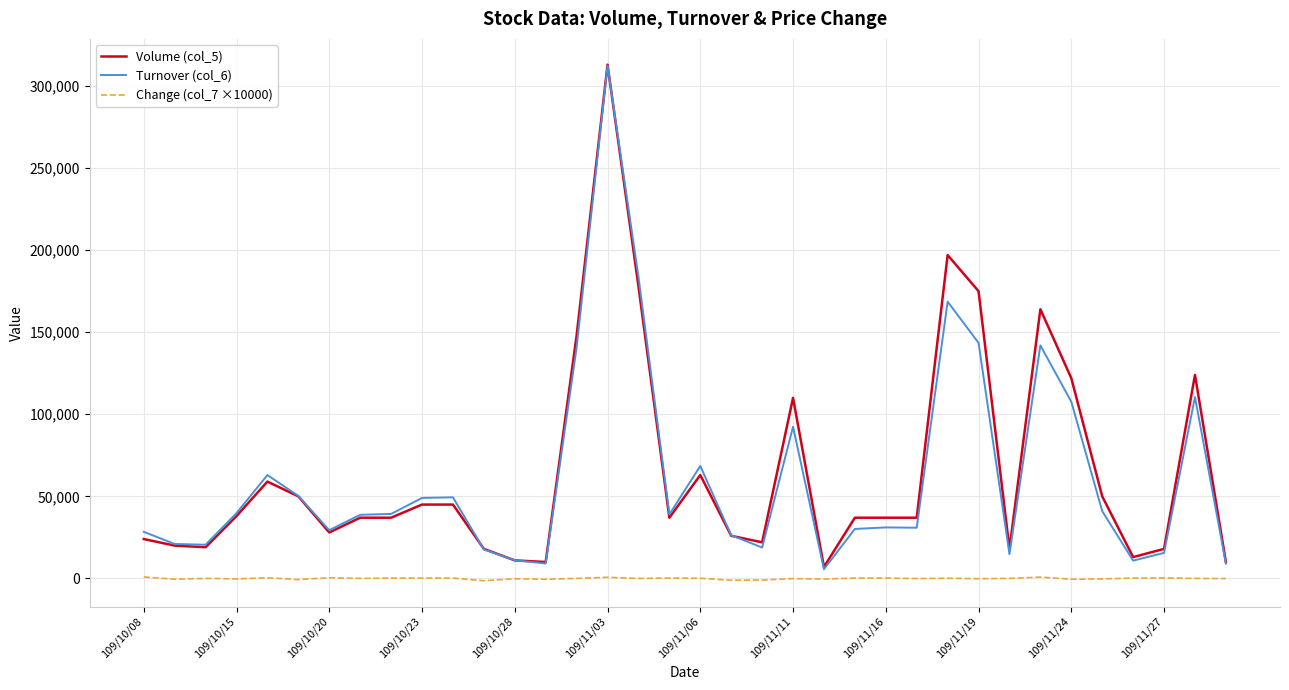

True or false: Volume (col_5) and Change (col_7 ×10000) intersect in this chart.

False